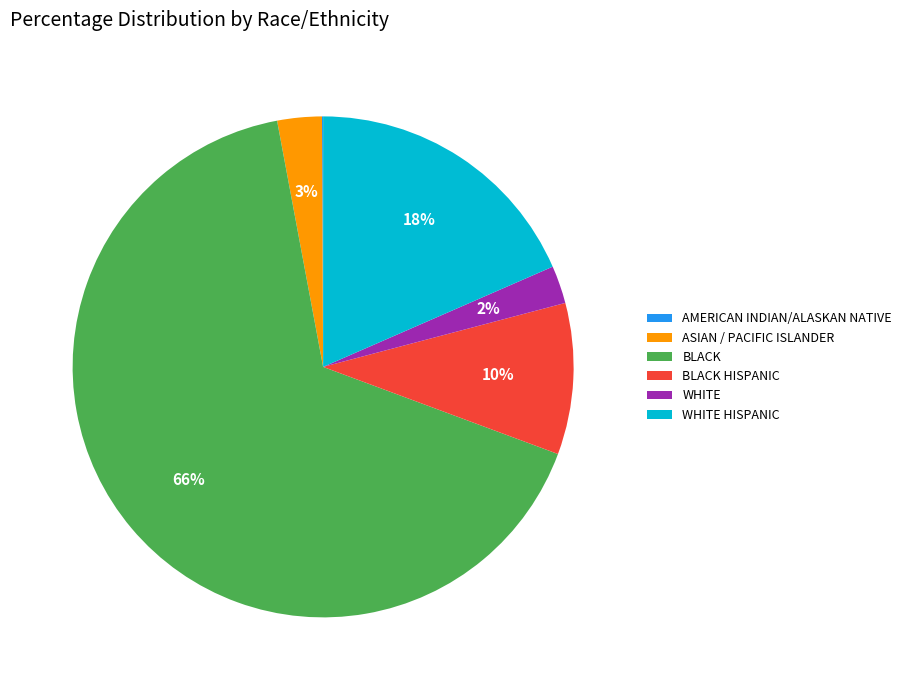

What percentage is the ASIAN / PACIFIC ISLANDER slice, to the nearest percent?

3%